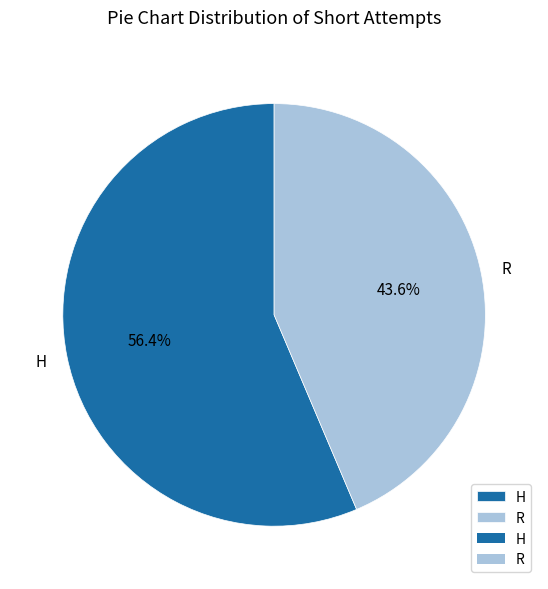

To the nearest percent, what portion does H represent?

56%